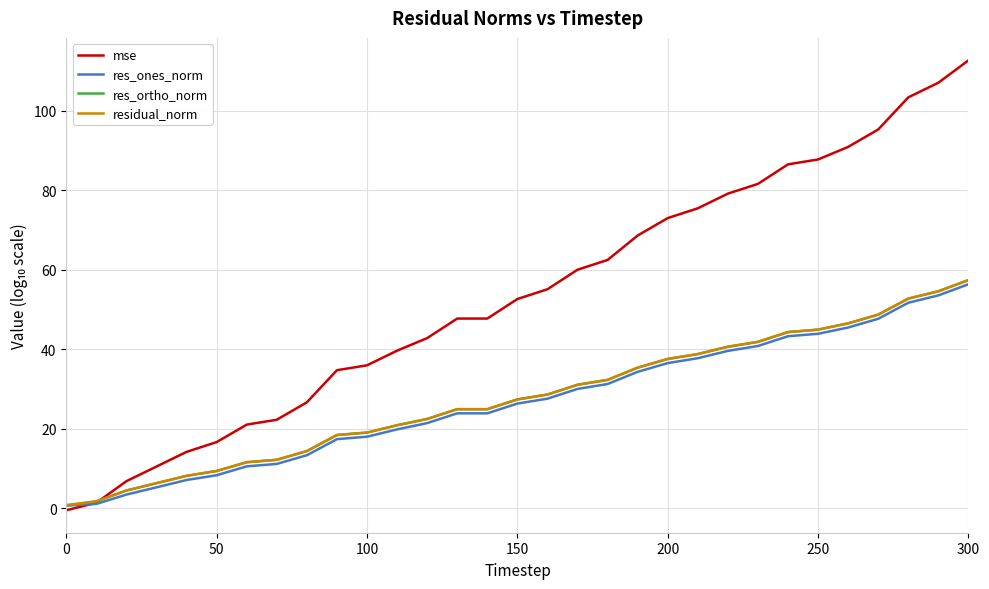

What is the maximum value shown in the chart?

112.7